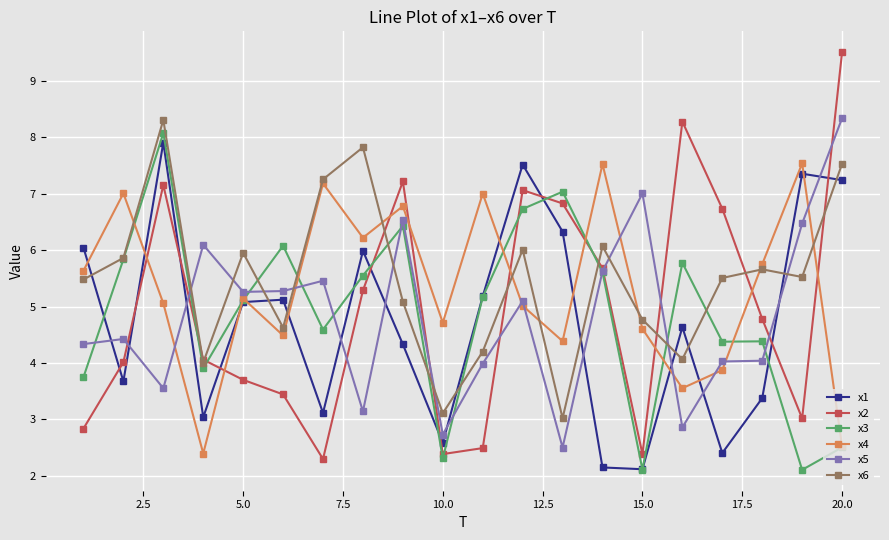

What is the difference between the second highest and minimum values in the x5 series?

4.5